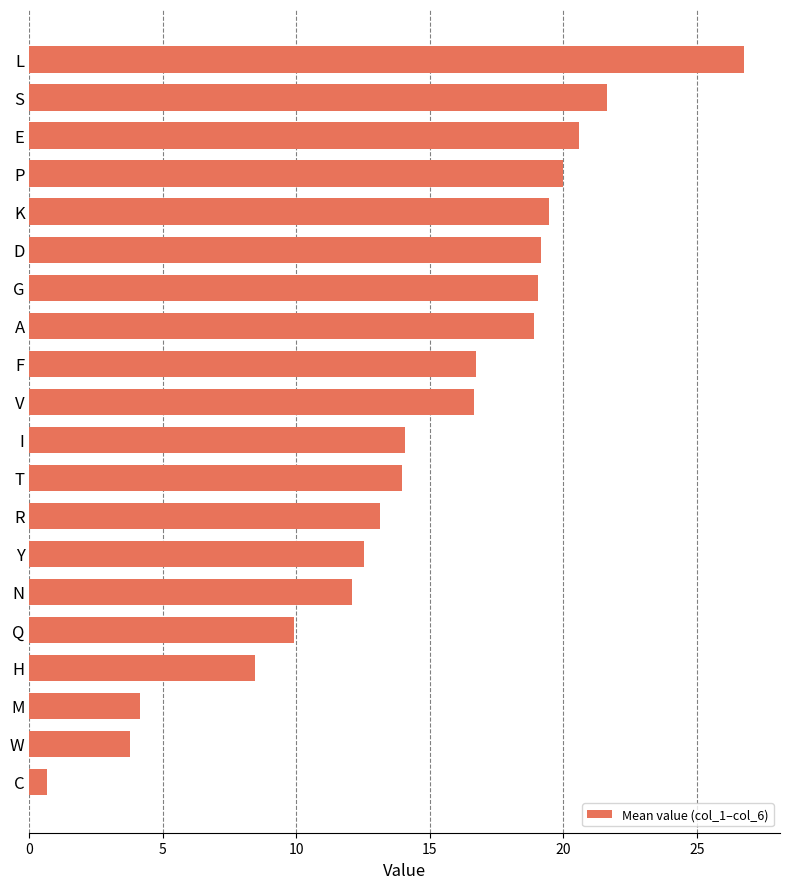

What is the label of the 2nd bar from the bottom?

W